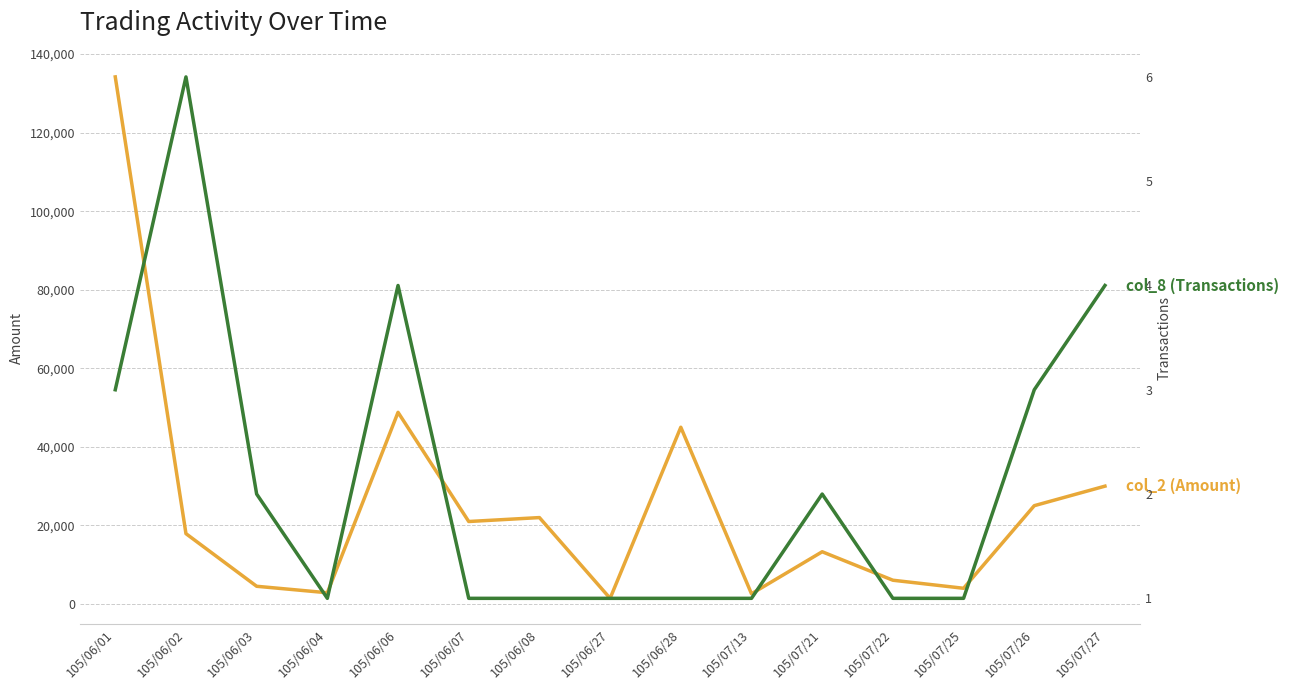

At how many categories does at least one series exceed 130987?

1